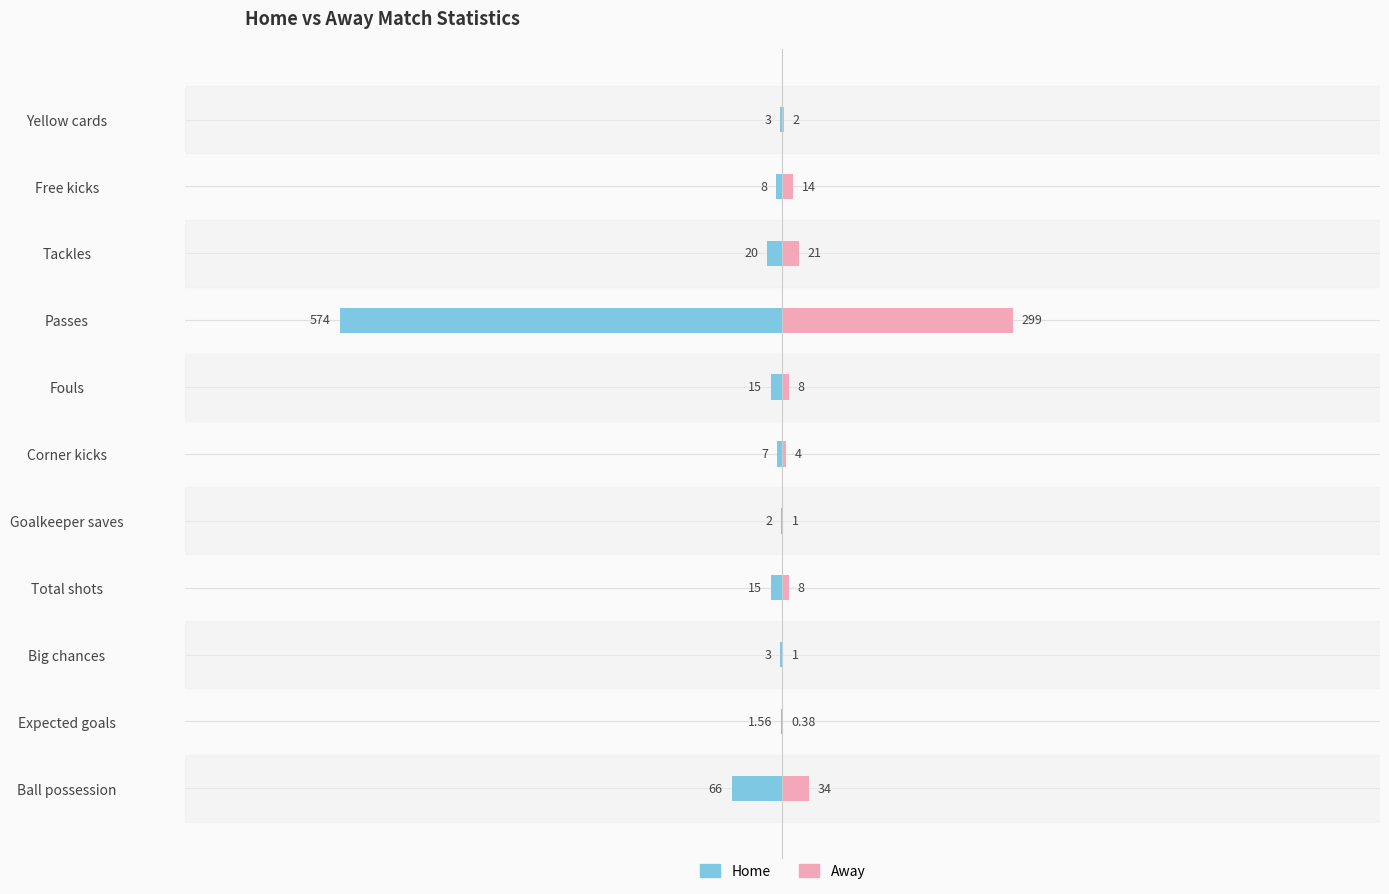

How many data points does each series have?

11